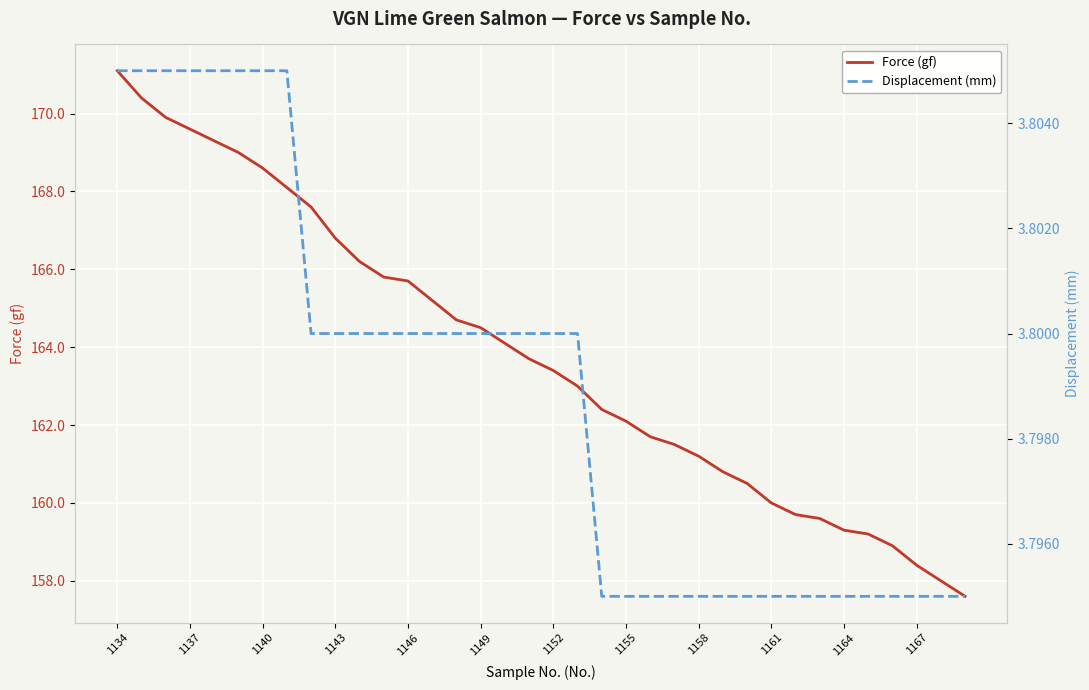

The value of Force (gf) at 1158 is 161.2. True or false?

True